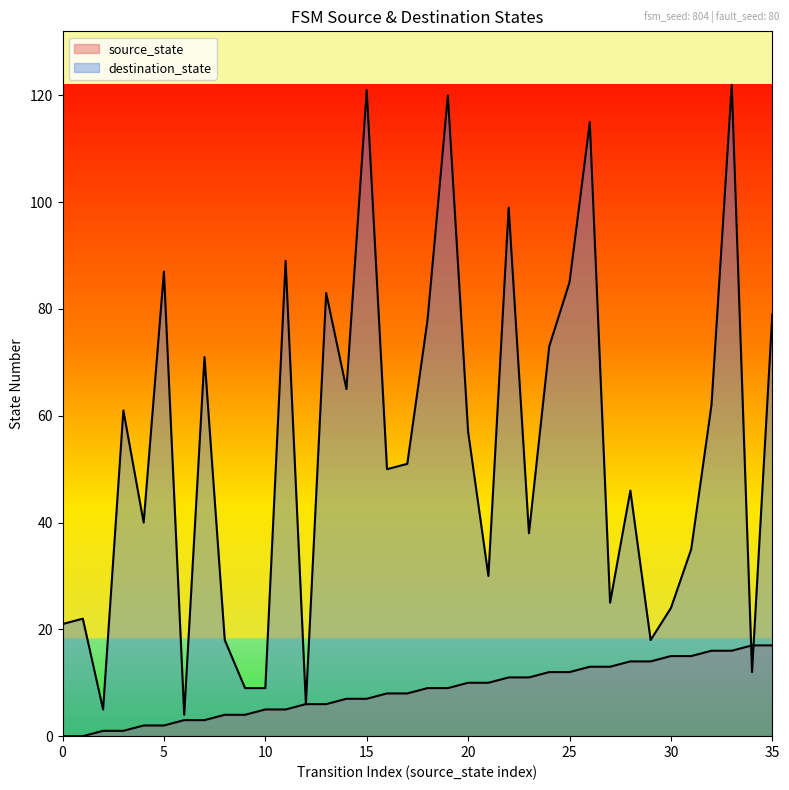

What is the maximum value shown in the chart?

122